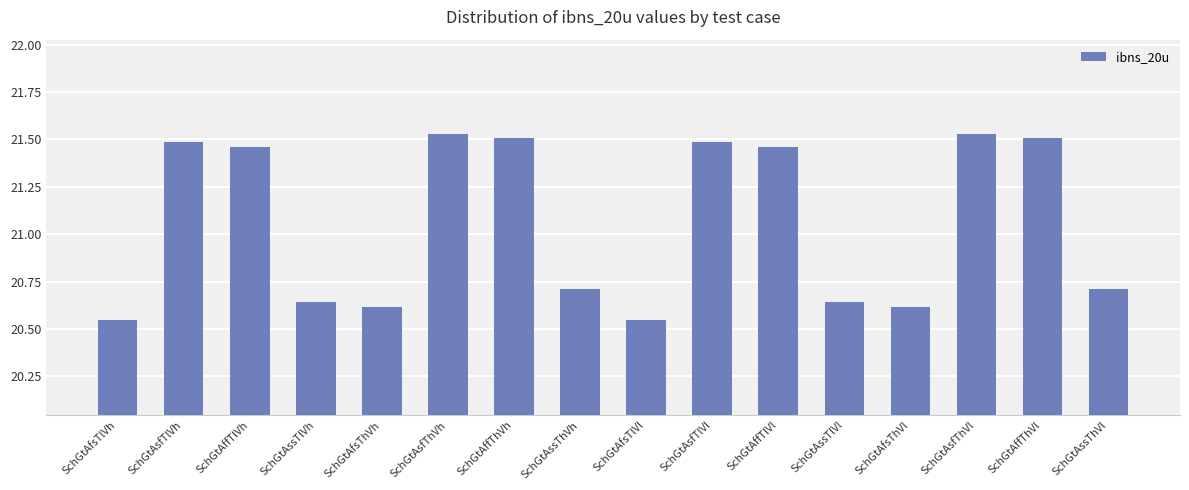

What is the difference between the second highest and second lowest values?

1.0